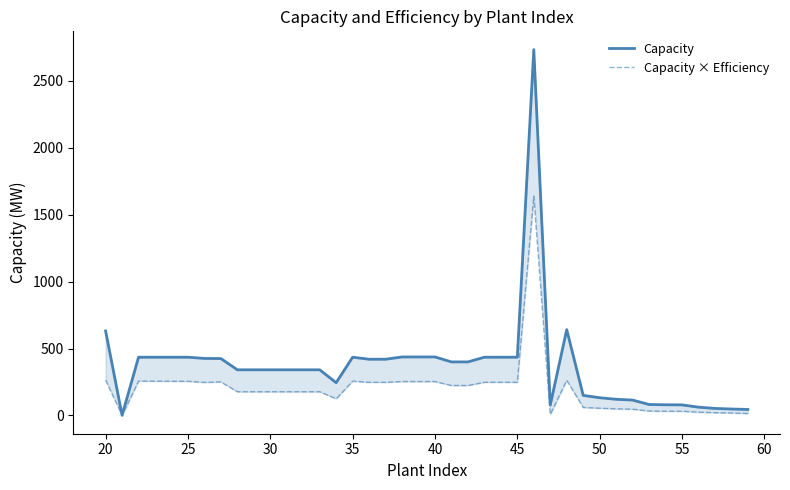

True or false: Capacity × Efficiency and Capacity cross at least once.

False